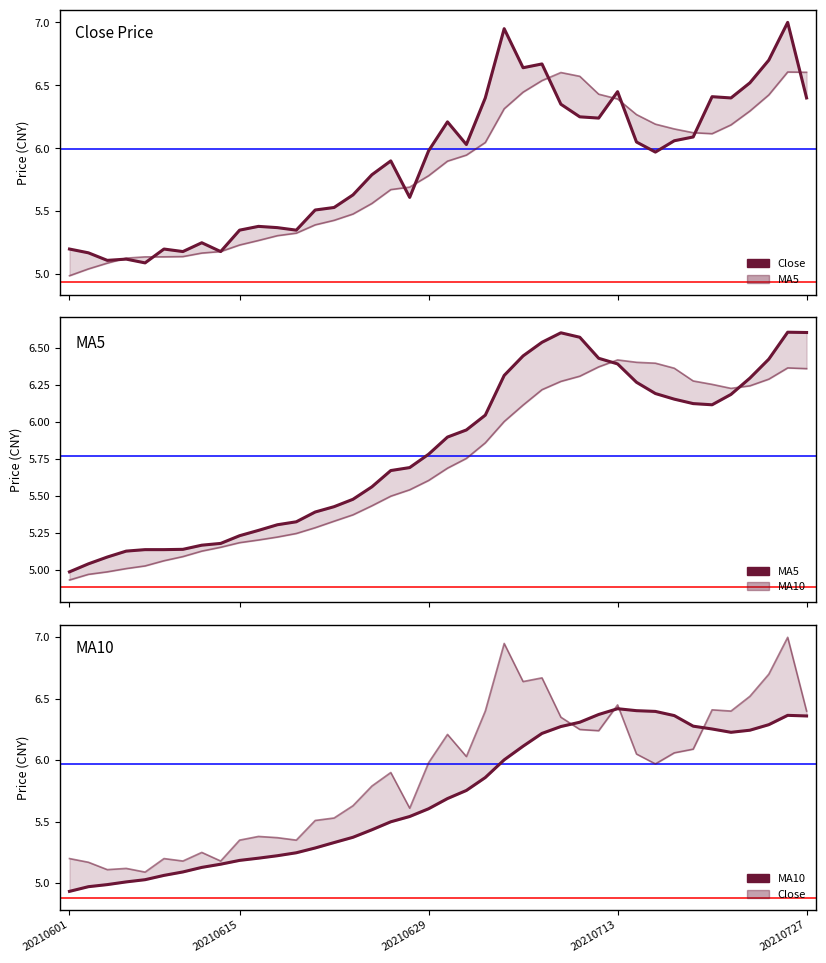

At how many categories does at least one series exceed 6?

20